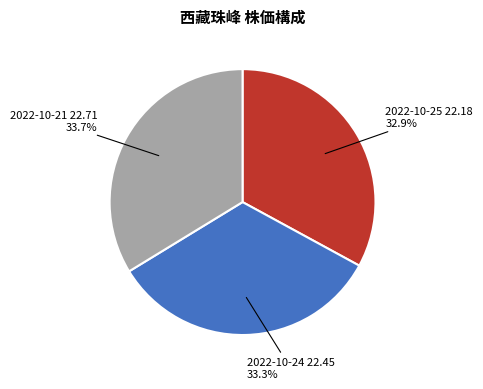

How many slices are in this pie chart?

3